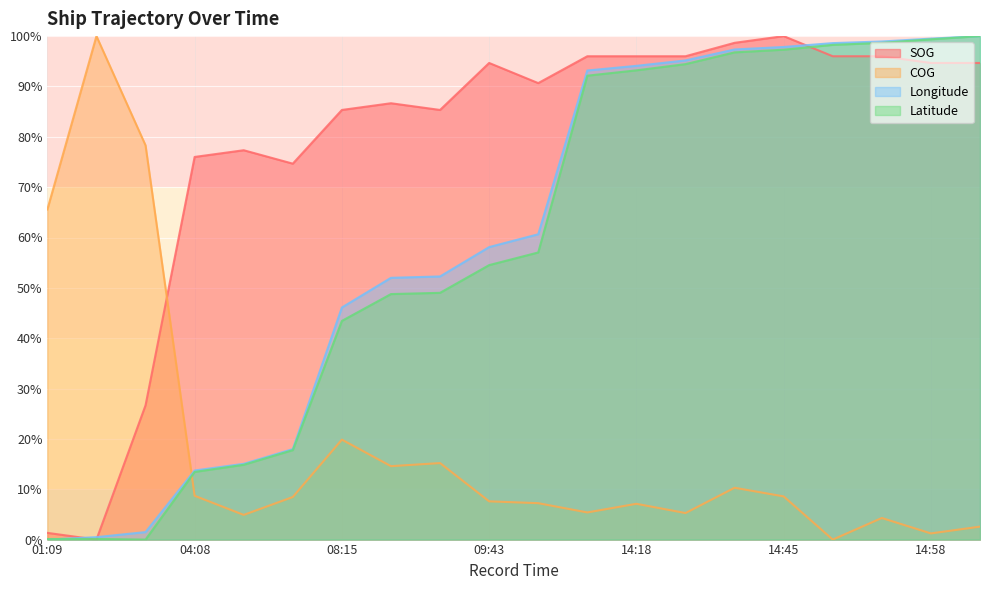

What is the sum of all Latitude values?

1169.2